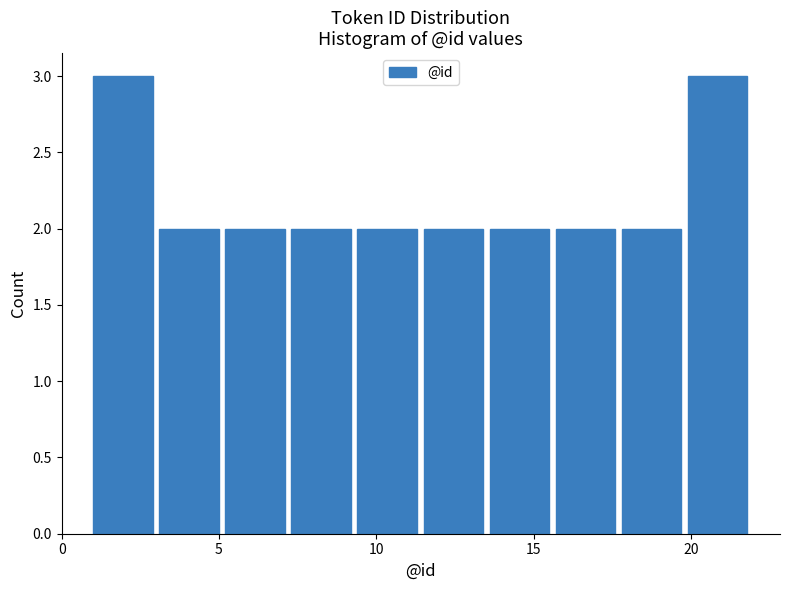

What is the height of the bar covering 11.5 to 13.6 on the x-axis? Neither the bar edges nor the heights are printed on the chart, so give them approximately, as read against the axes.

2